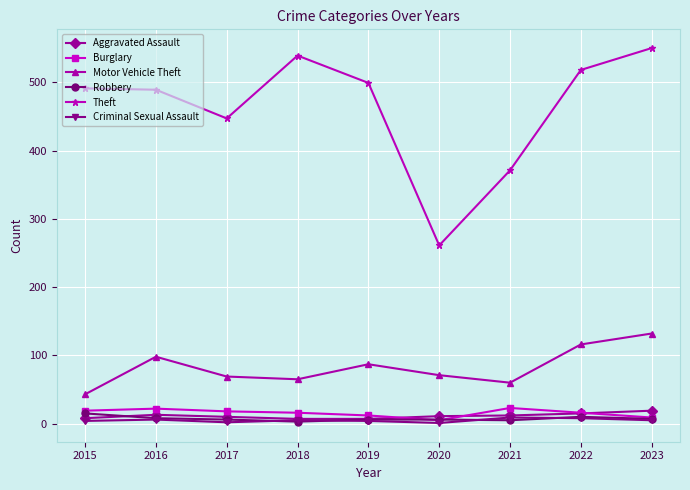

What is the total value across all series at 2018?

635